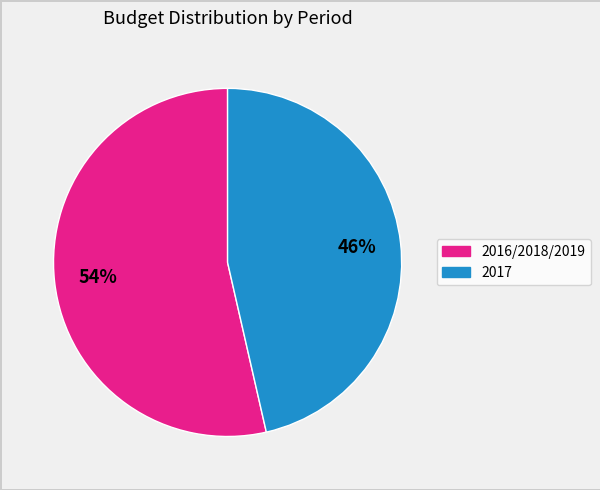

Rank the categories by value from highest to lowest.

2016/2018/2019, 2017